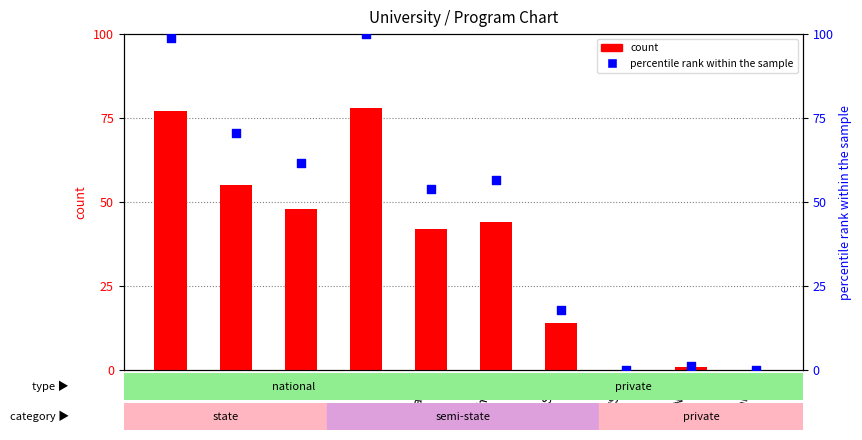

At how many categories does at least one series exceed 84?

2